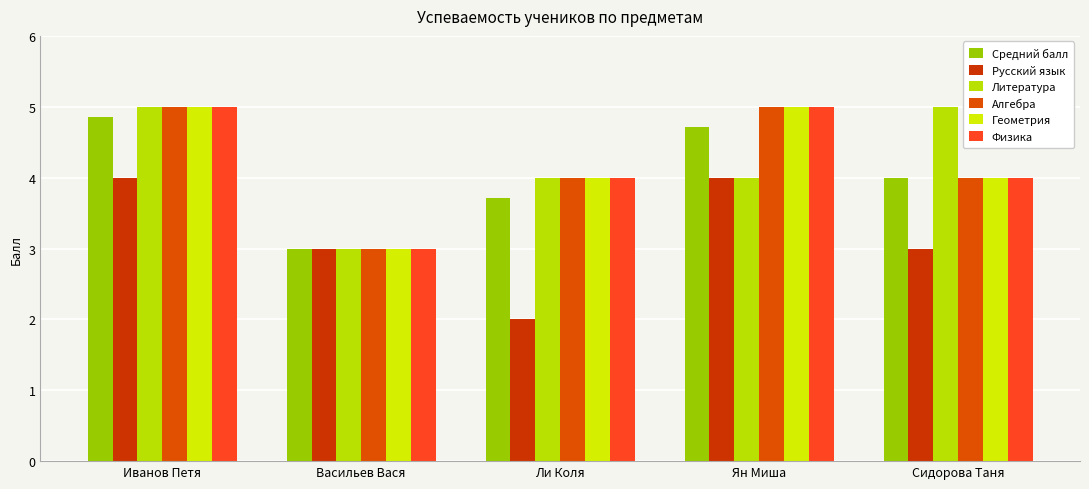

What are all the series names shown in the legend?

Средний балл, Русский язык, Литература, Алгебра, Геометрия, Физика